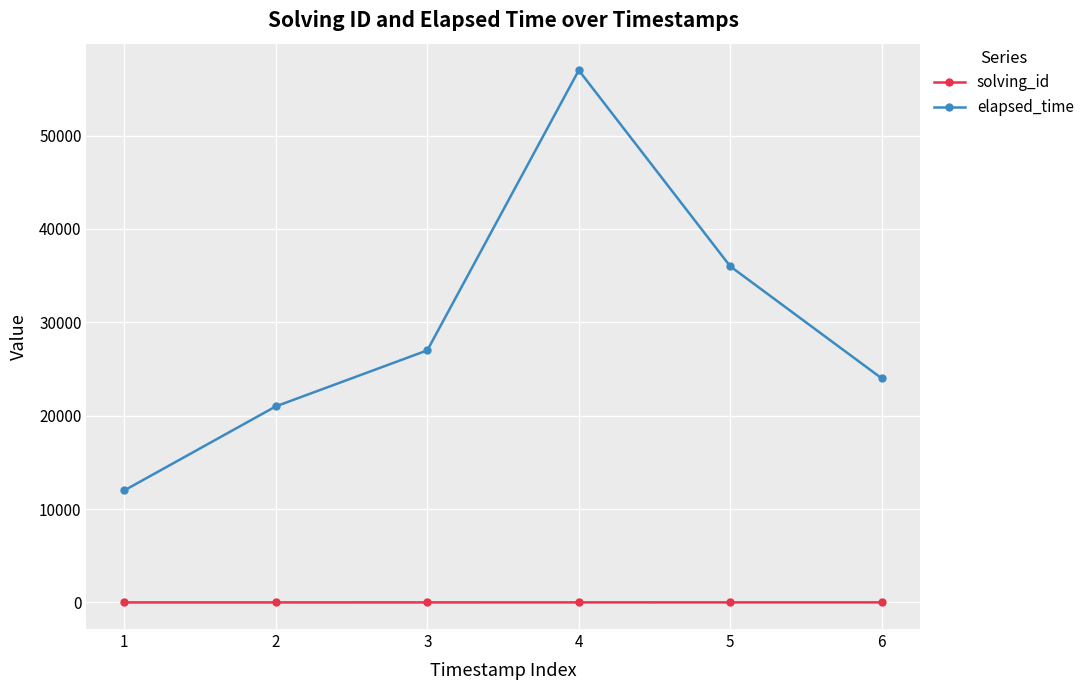

Which series has the largest range (max minus min)?

elapsed_time